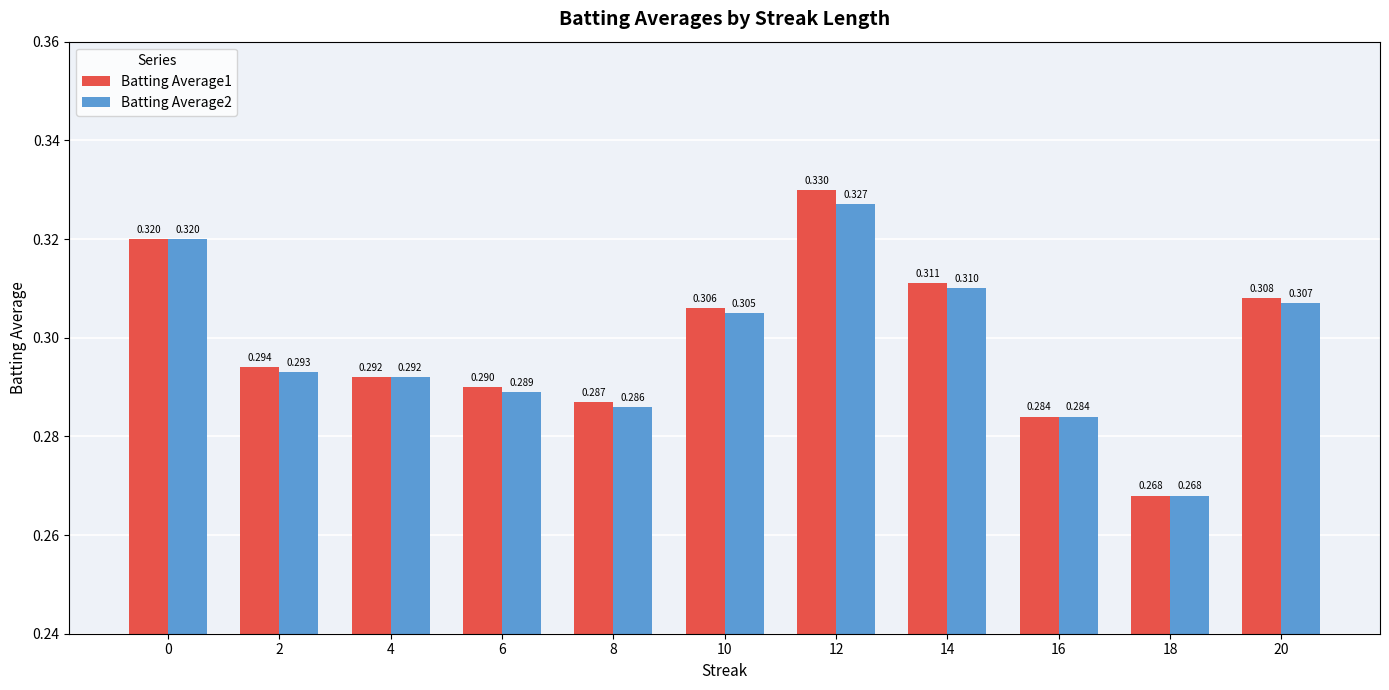

Count the Batting Average2 values in the range 0 to 1.

11